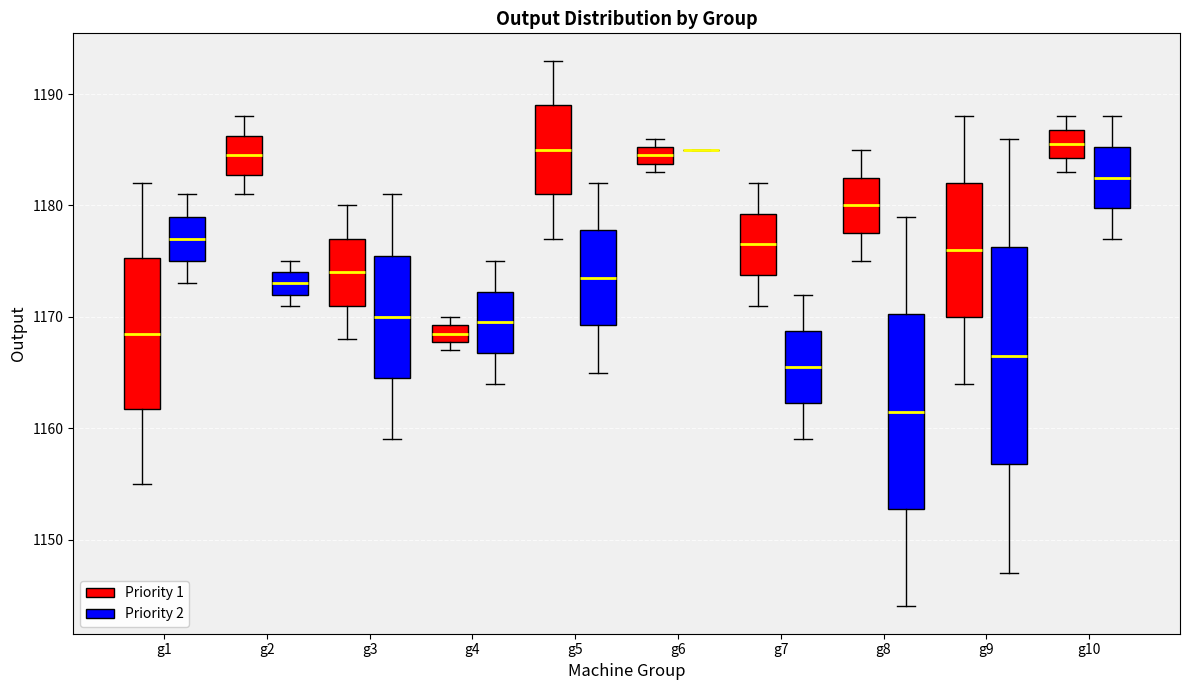

Reading left to right, transcribe this box plot: for each box, give where its median line is, the range the box spans, and where its two whiskers end, as read against the y-axis. The values are not printed on the chart, so give them approximately, as read against the axis.

g1 (Priority 1): median 1169, box 1162 to 1175, whiskers 1155 to 1182
g1 (Priority 2): median 1177, box 1175 to 1179, whiskers 1173 to 1181
g2 (Priority 1): median 1185, box 1183 to 1186, whiskers 1181 to 1188
g2 (Priority 2): median 1173, box 1172 to 1174, whiskers 1171 to 1175
g3 (Priority 1): median 1174, box 1171 to 1177, whiskers 1168 to 1180
g3 (Priority 2): median 1170, box 1165 to 1176, whiskers 1159 to 1181
g4 (Priority 1): median 1169 (inside the box), box 1168 to 1169, whiskers 1167 to 1170
g4 (Priority 2): median 1170, box 1167 to 1172, whiskers 1164 to 1175
g5 (Priority 1): median 1185, box 1181 to 1189, whiskers 1177 to 1193
g5 (Priority 2): median 1174, box 1169 to 1178, whiskers 1165 to 1182
g6 (Priority 1): median 1185 (inside the box), box 1184 to 1185, whiskers 1183 to 1186
g6 (Priority 2): box collapsed to a line at 1185, whiskers 1185 to 1185
g7 (Priority 1): median 1177, box 1174 to 1179, whiskers 1171 to 1182
g7 (Priority 2): median 1166, box 1162 to 1169, whiskers 1159 to 1172
g8 (Priority 1): median 1180, box 1178 to 1183, whiskers 1175 to 1185
g8 (Priority 2): median 1162, box 1153 to 1170, whiskers 1144 to 1179
g9 (Priority 1): median 1176, box 1170 to 1182, whiskers 1164 to 1188
g9 (Priority 2): median 1167, box 1157 to 1176, whiskers 1147 to 1186
g10 (Priority 1): median 1186, box 1184 to 1187, whiskers 1183 to 1188
g10 (Priority 2): median 1183, box 1180 to 1185, whiskers 1177 to 1188